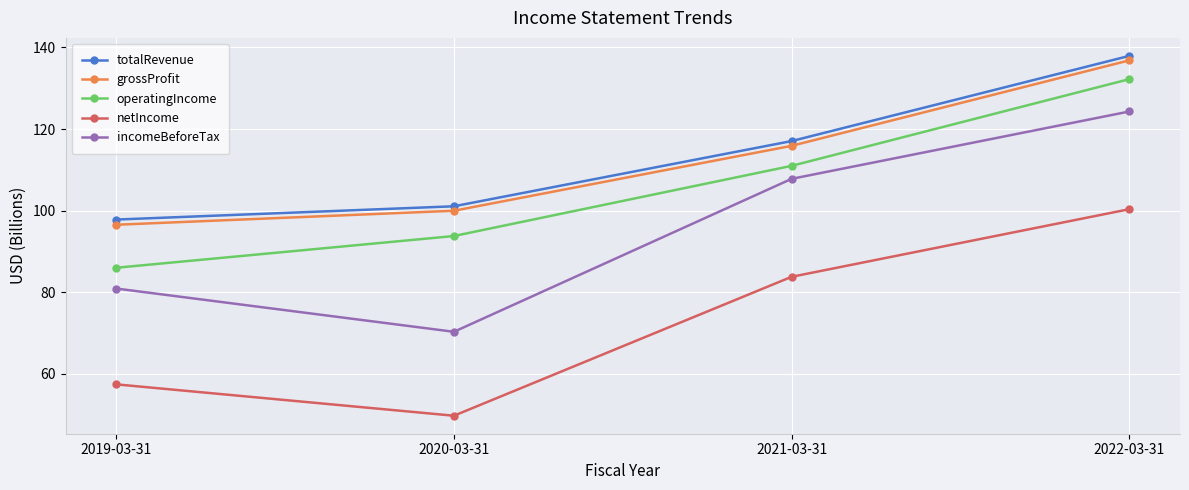

Rank the series by their maximum value, from highest to lowest.

totalRevenue, grossProfit, operatingIncome, incomeBeforeTax, netIncome